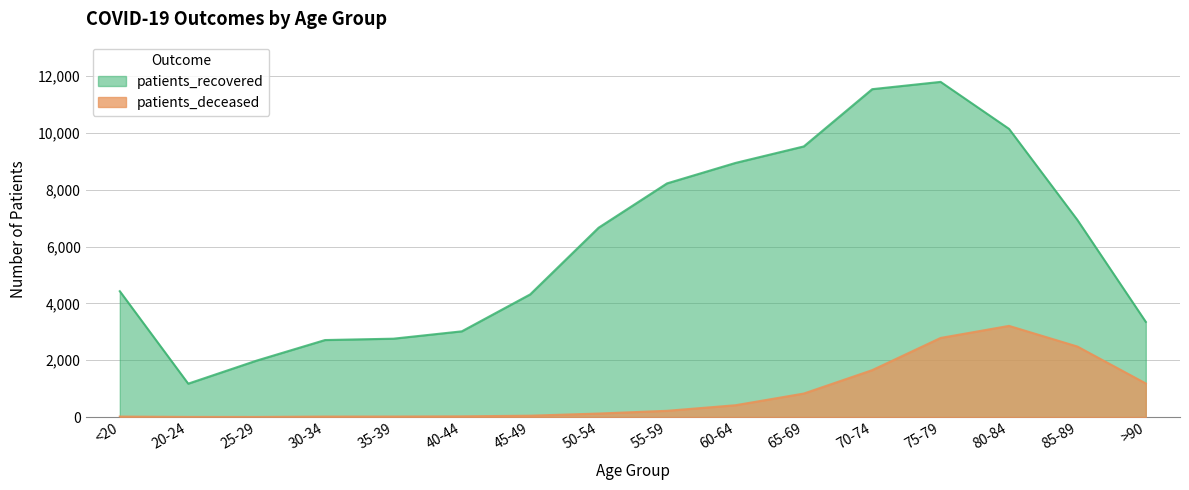

Reading left to right, transcribe all the data shown in this chart.

patients_deceased: 16	4	3	16	17	24	47	123	219	415	827	1651	2785	3210	2482	1182
patients_recovered: 4431	1175	1987	2711	2759	3018	4319	6667	8228	8948	9530	11546	11803	10149	6940	3351